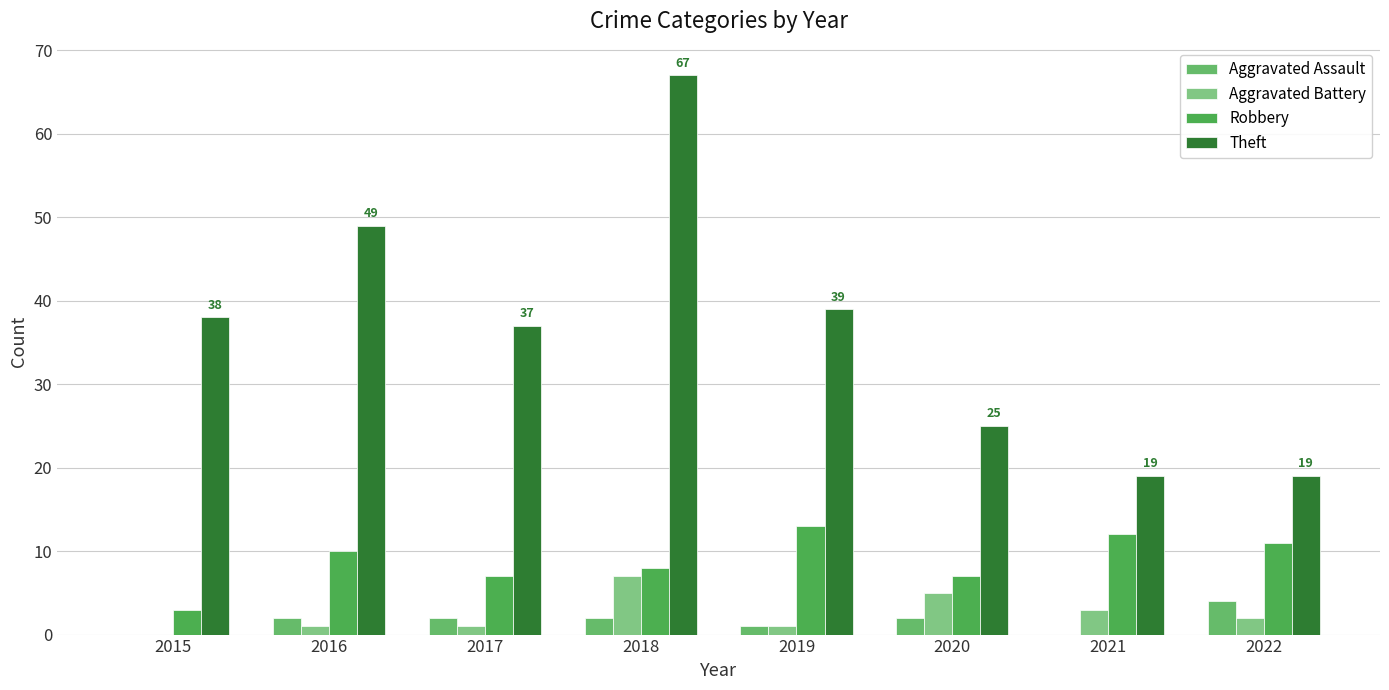

List the series in order of their peak value, lowest first.

Aggravated Assault, Aggravated Battery, Robbery, Theft